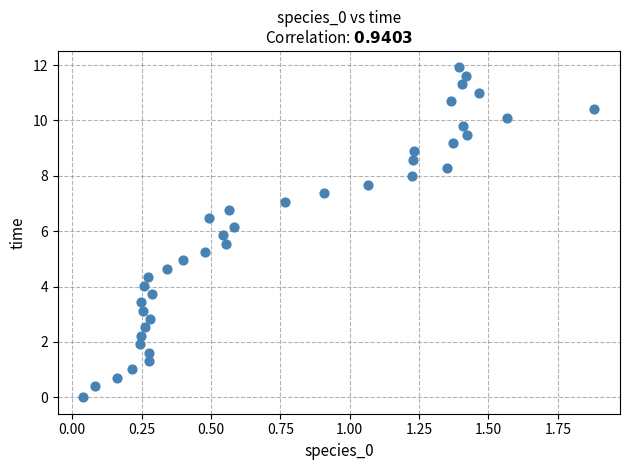

What is the range of X values (max minus min)?

1.8